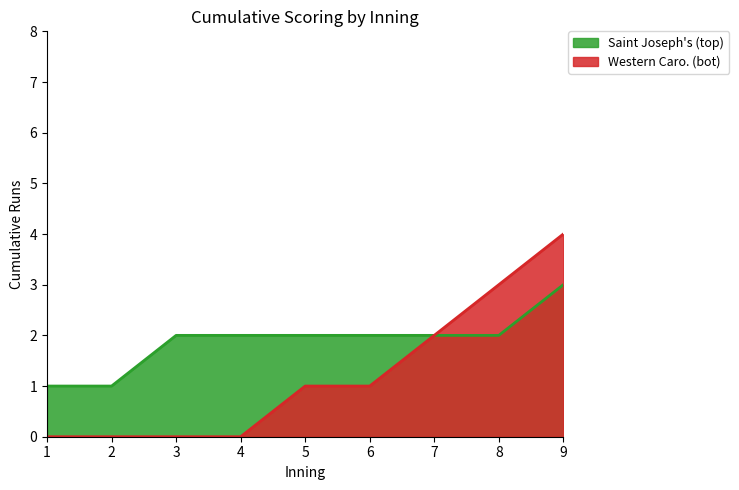

True or false: Western Caro. (bot) has more than 2 interior local peaks.

False